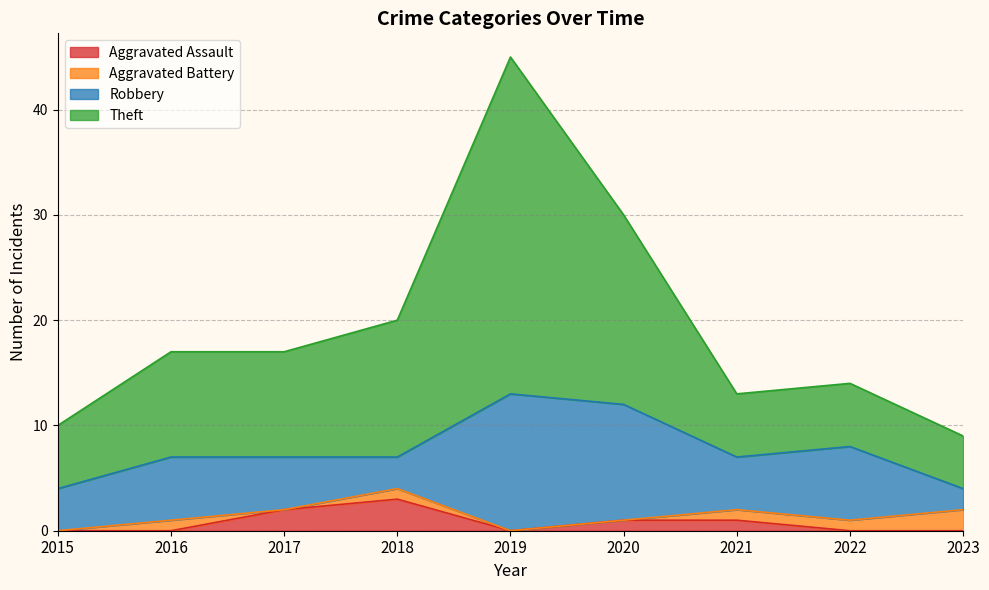

What are all the series names shown in the legend?

Aggravated Assault, Aggravated Battery, Robbery, Theft